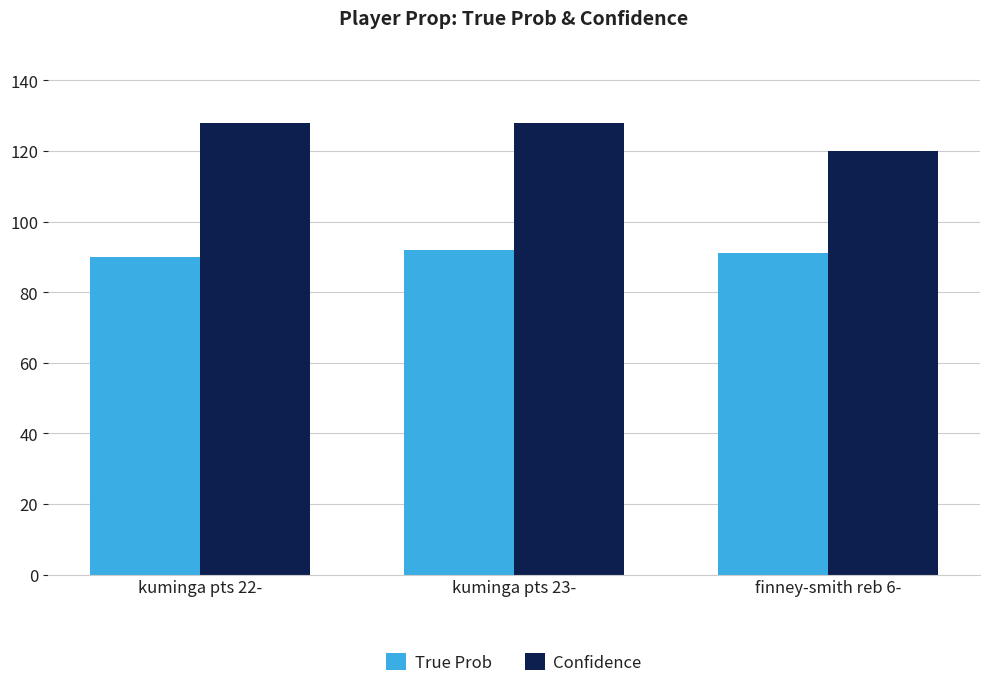

Reading left to right, extract all data points from this chart.

True Prob: kuminga pts 22-=90	kuminga pts 23-=92	finney-smith reb 6-=91
Confidence: kuminga pts 22-=128	kuminga pts 23-=128	finney-smith reb 6-=120